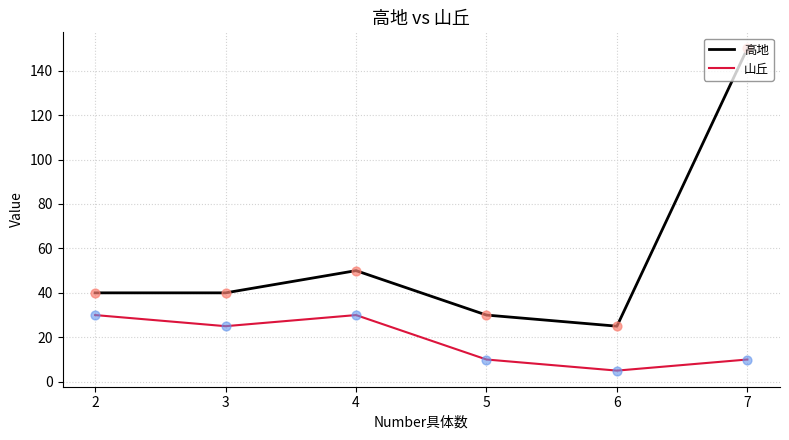

What is the total value across all series at 4?

80